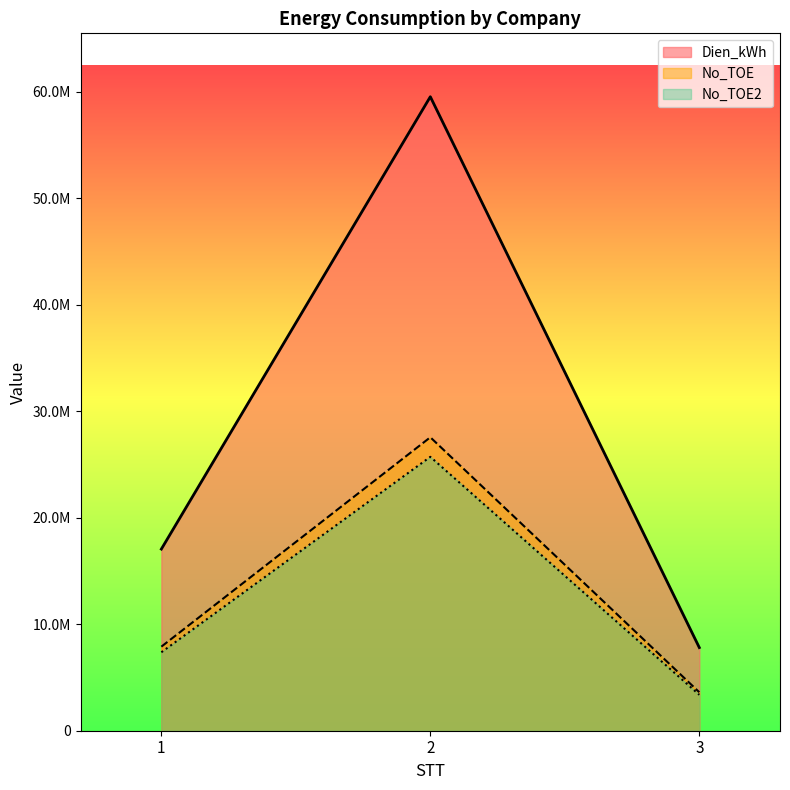

At which category is the sum across all series the highest?

2